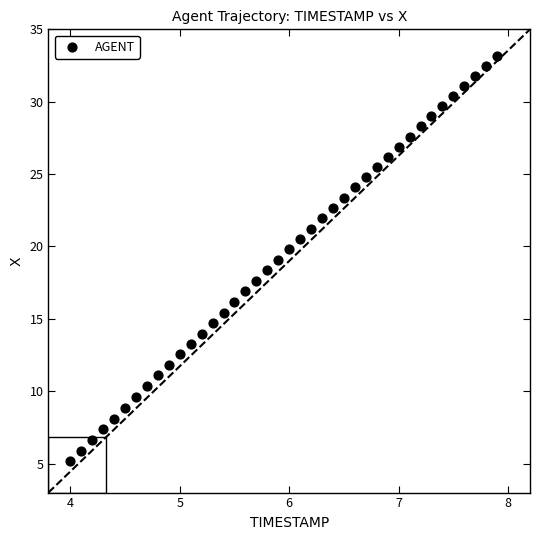

What is the range of Y values (max minus min)?

28.0